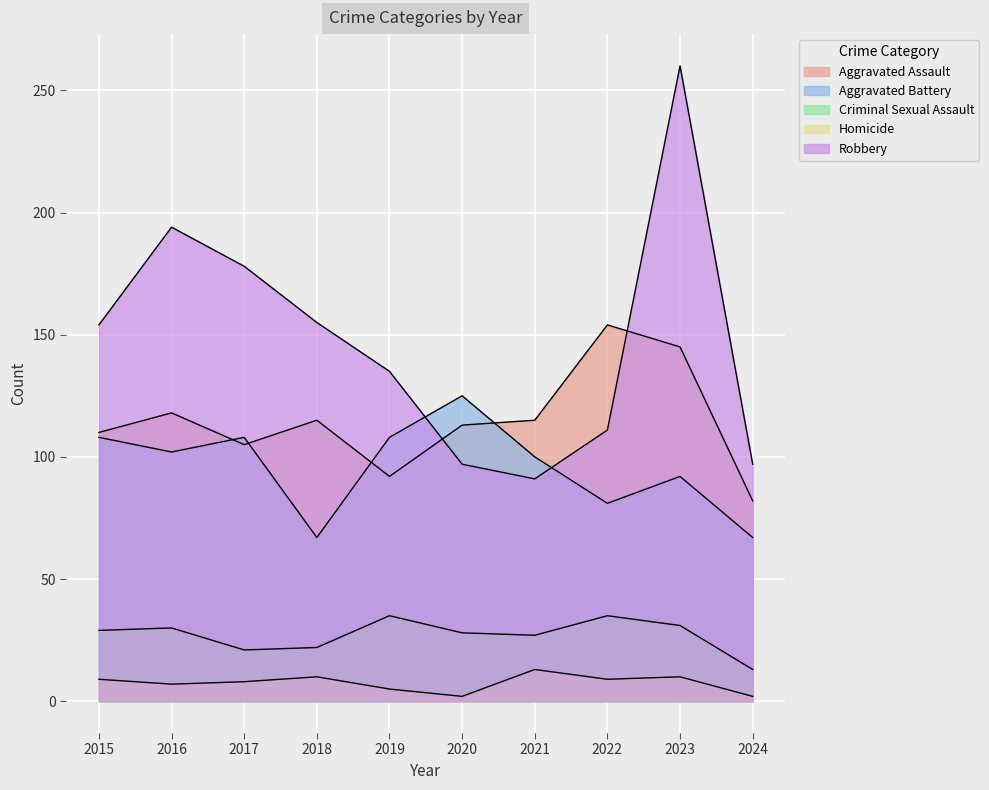

Between 2020 and 2022, which series saw the biggest shift?

Aggravated Battery